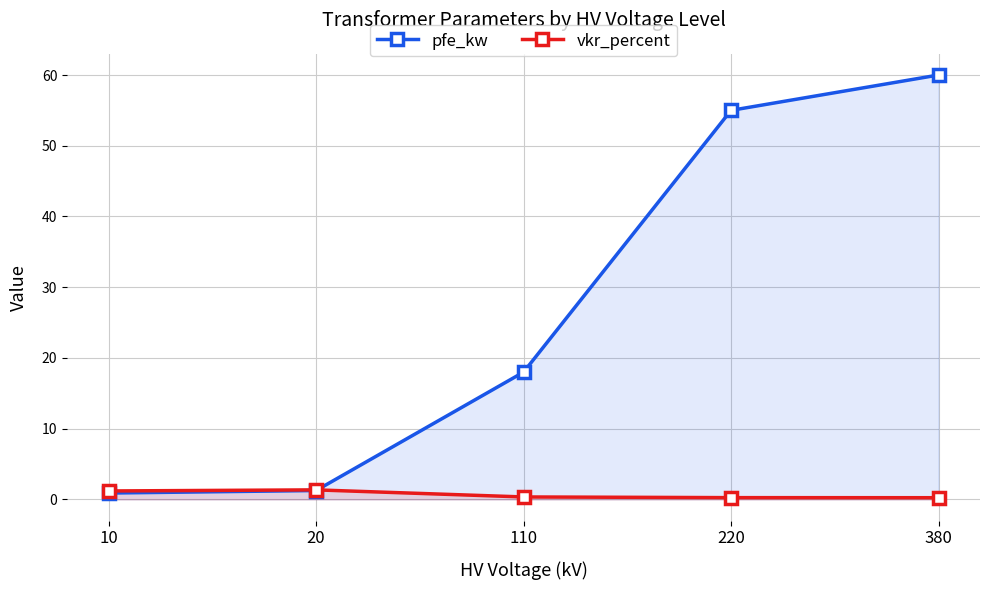

Which category has the highest value in the pfe_kw series?

380